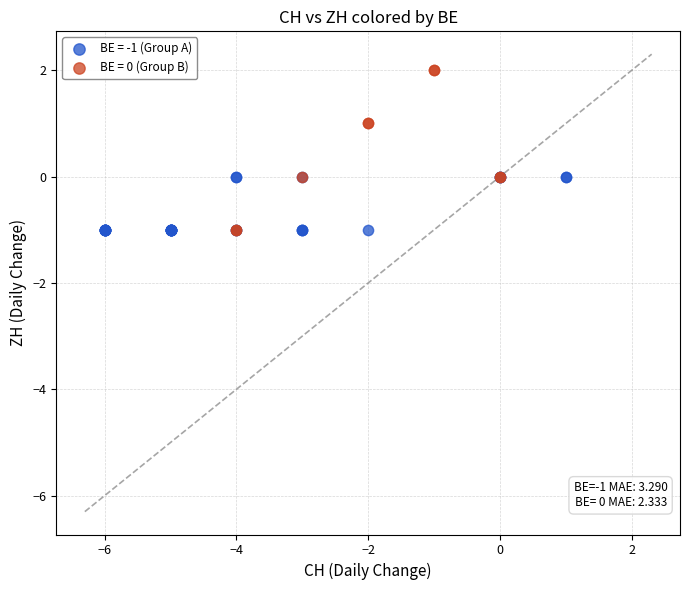

Which series has the widest spread of Y values?

BE = 0 (Group B)